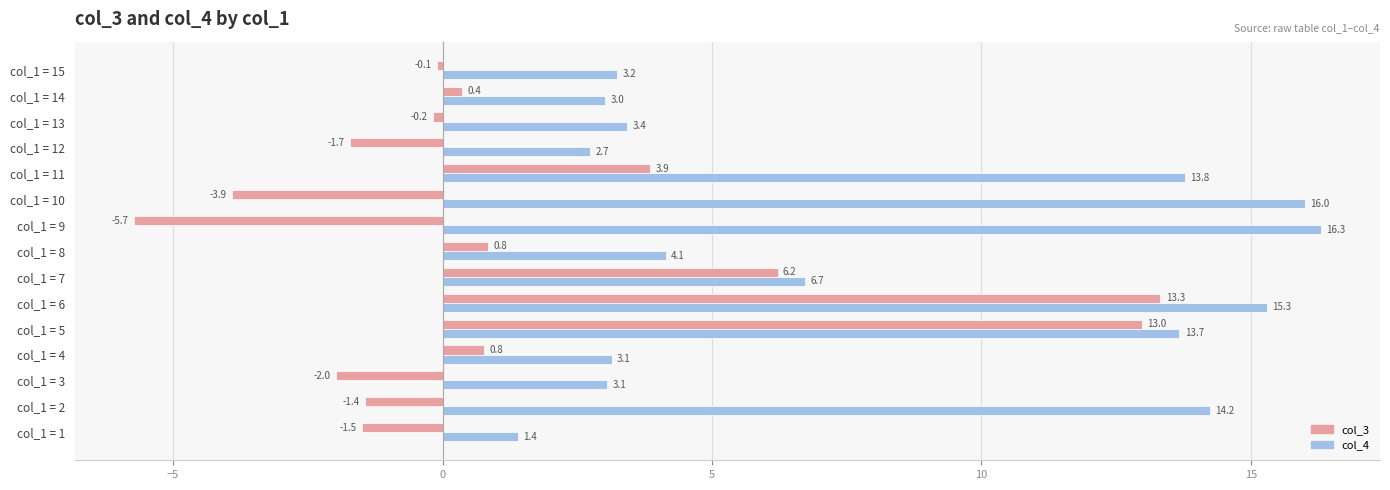

List the series in order of their peak value, highest first.

col_4, col_3